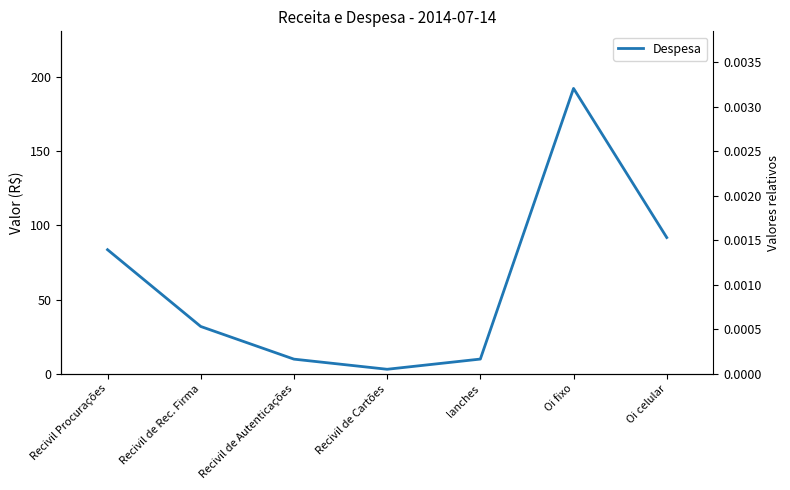

What is the difference between the values at Recivil de Cartões and Oi celular?

88.7